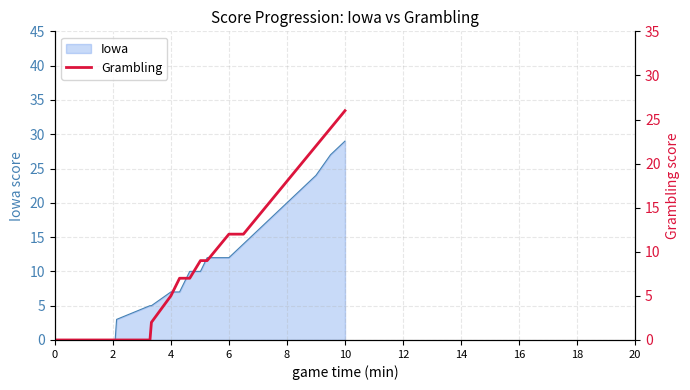

Does the chart have visible grid lines?

Yes